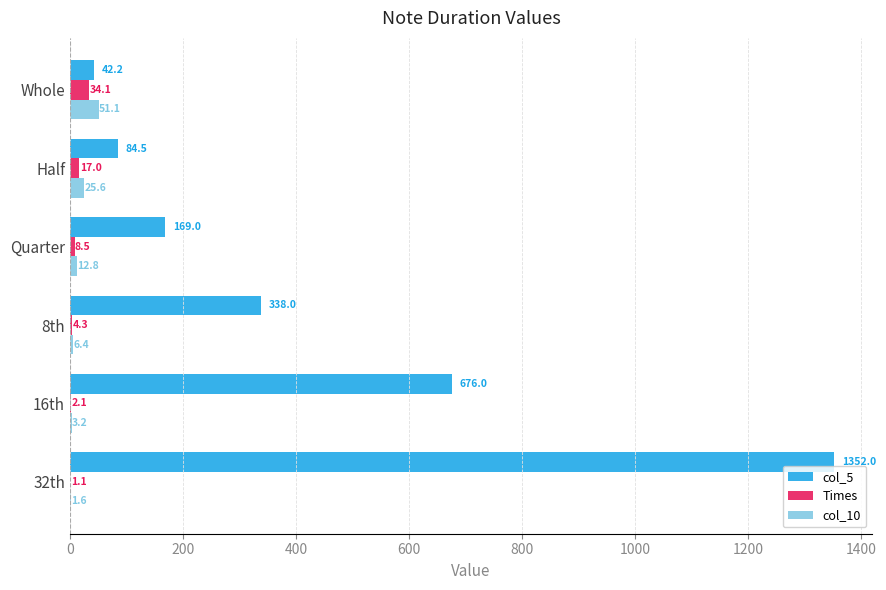

Where is col_5 nearest to the value 697?

16th